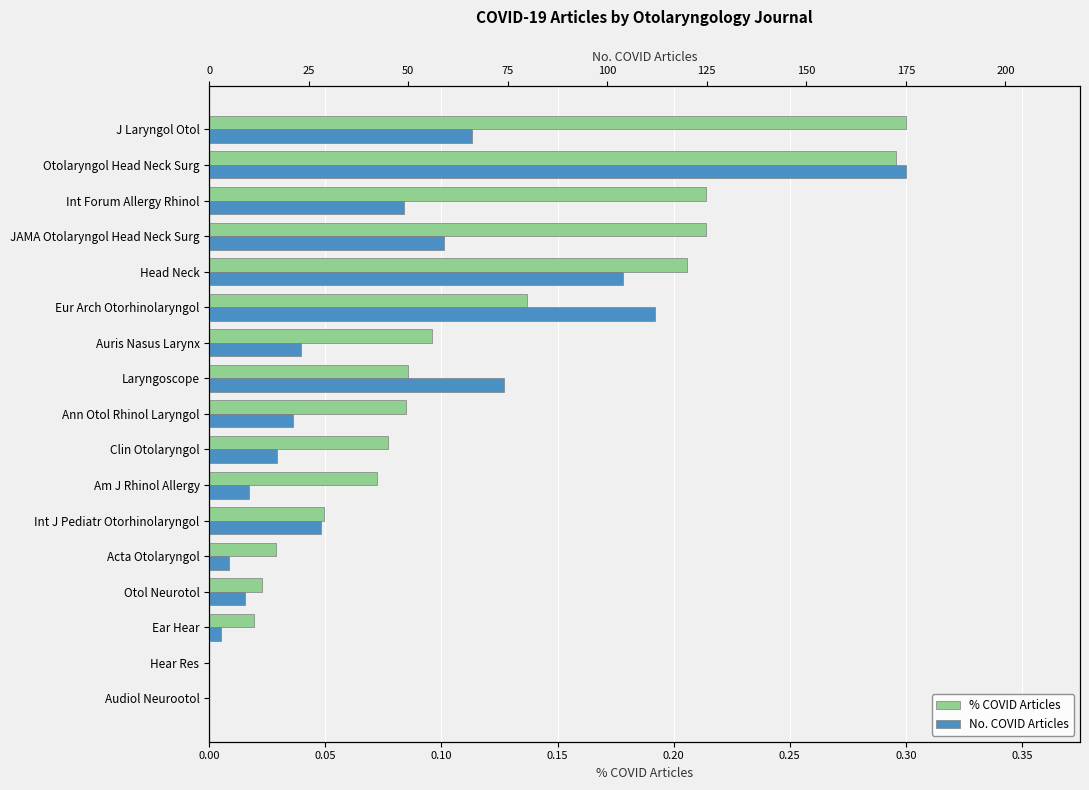

The value of num_covid_articles at Ann Otol Rhinol Laryngol is 21.0. True or false?

True